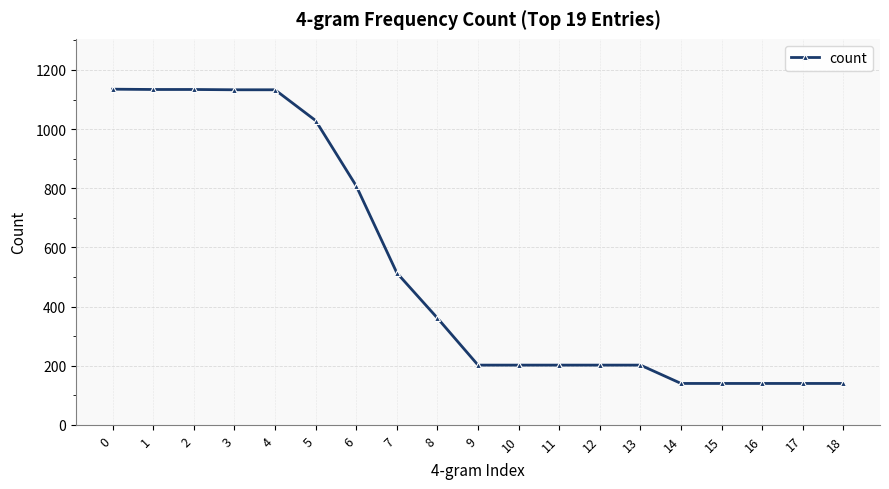

What is the average value?

531